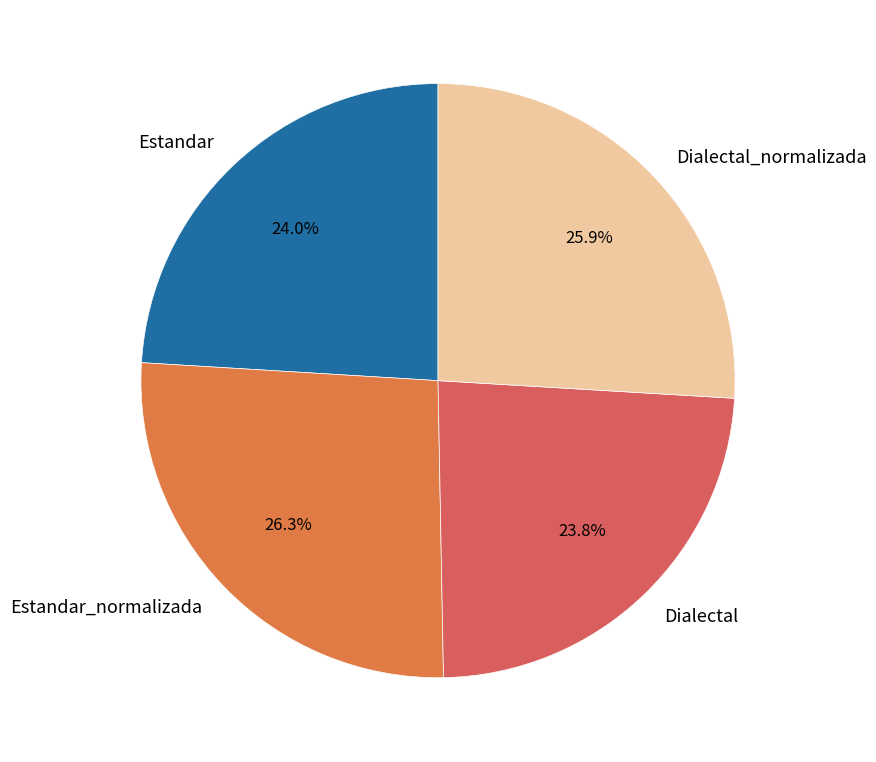

Between Estandar_normalizada and Dialectal, which is larger?

Estandar_normalizada